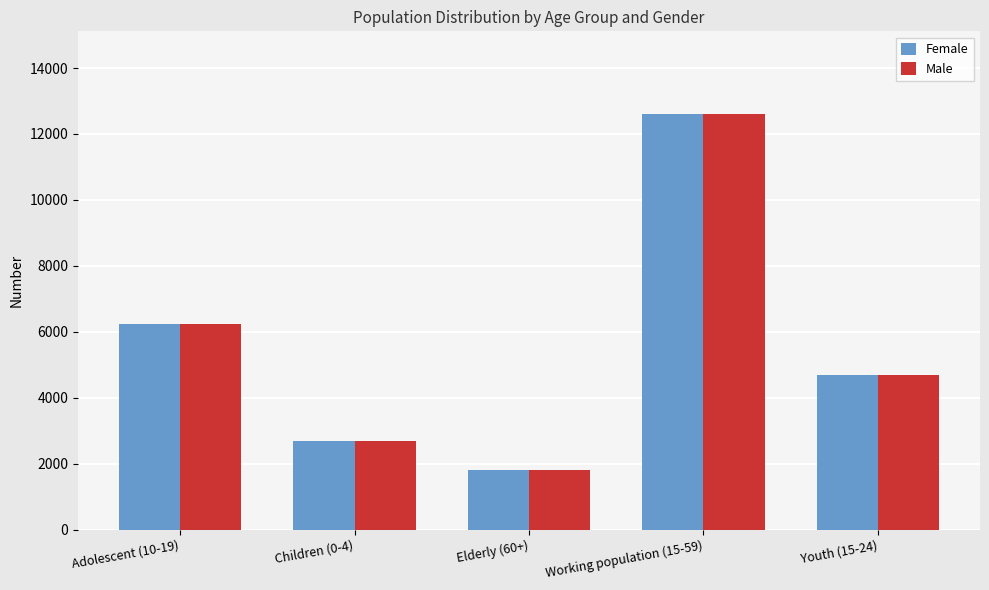

What is the sum of all Female values?

28026